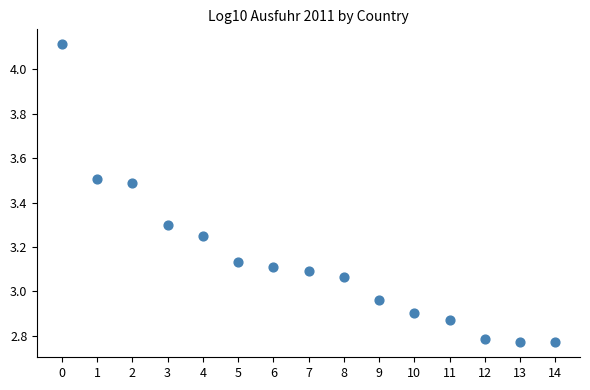

What is the range of Y values (max minus min)?

1.3